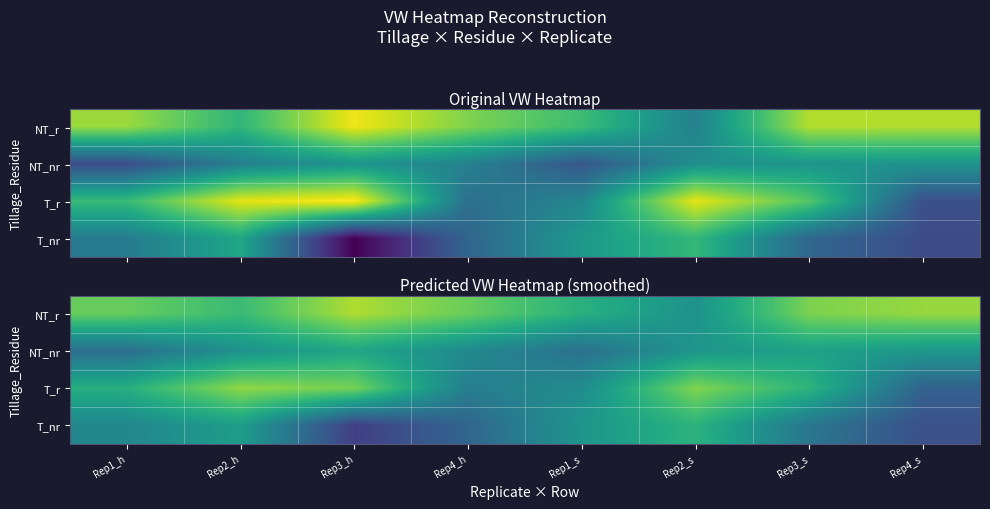

Which series has the largest total across all categories?

NT_r